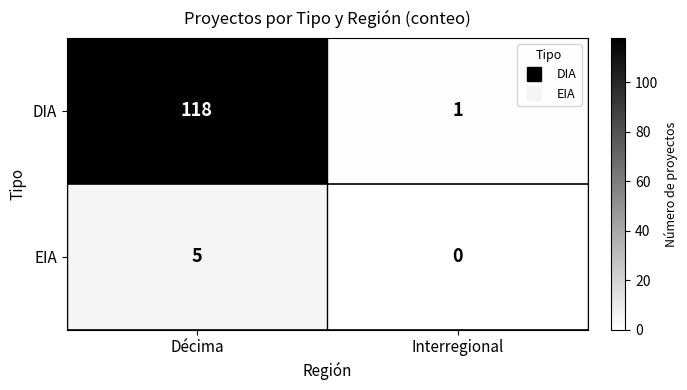

At which category does the chart reach its peak across all series?

Décima